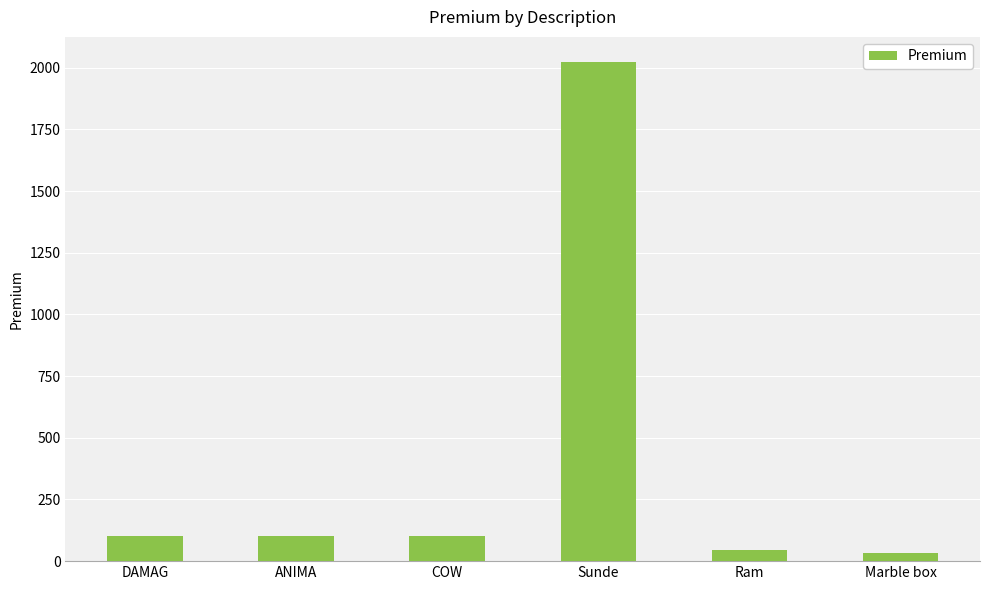

What is the label of the 2nd bar from the right?

Ram